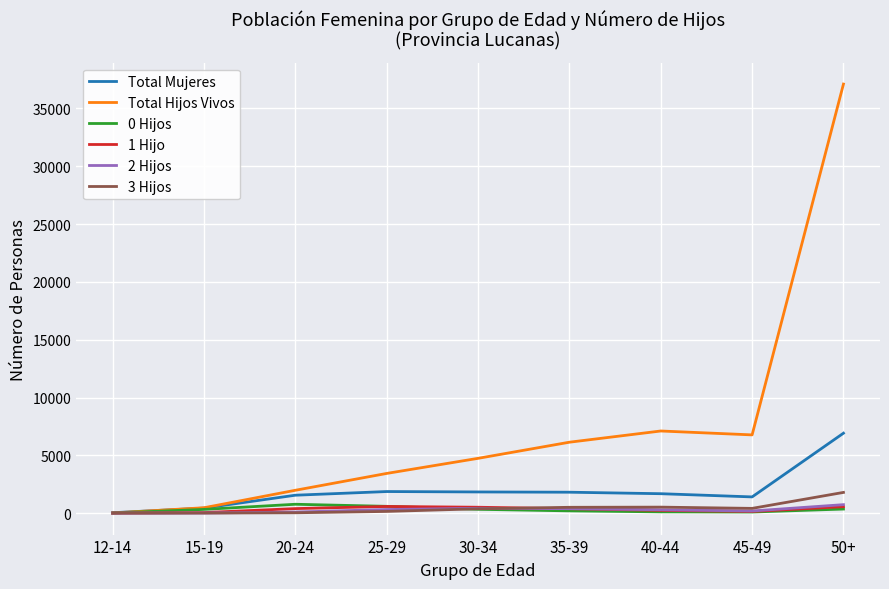

What is the maximum value shown in the chart?

37109